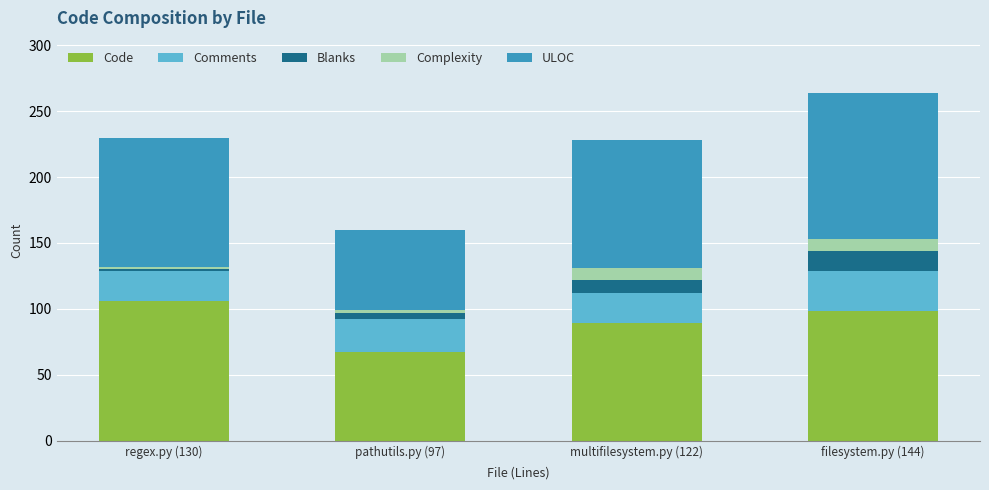

True or false: Code has a value of 89 at multifilesystem.py (122).

True